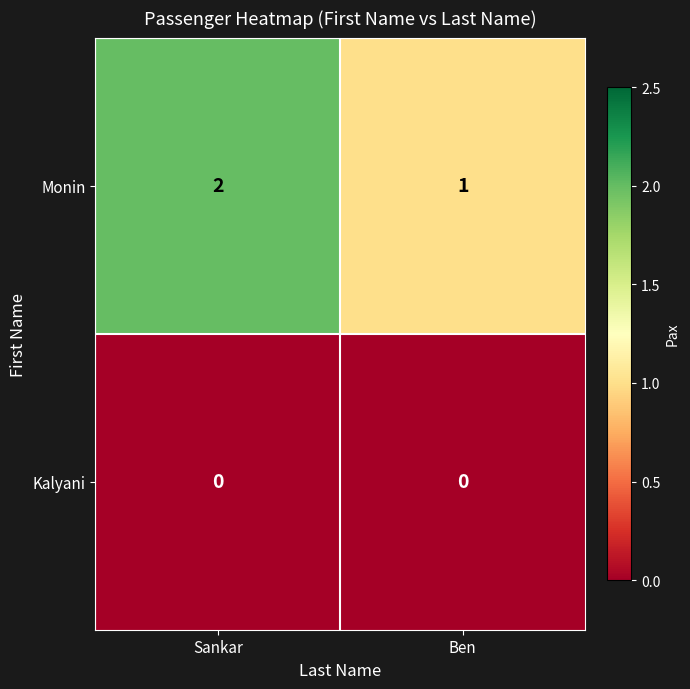

The Kalyani series shows 0 at Sankar. True or false?

True